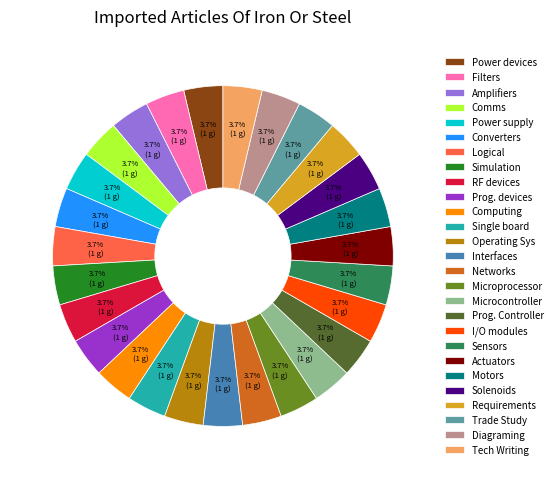

What percentage is the Diagraming slice, to the nearest percent?

4%